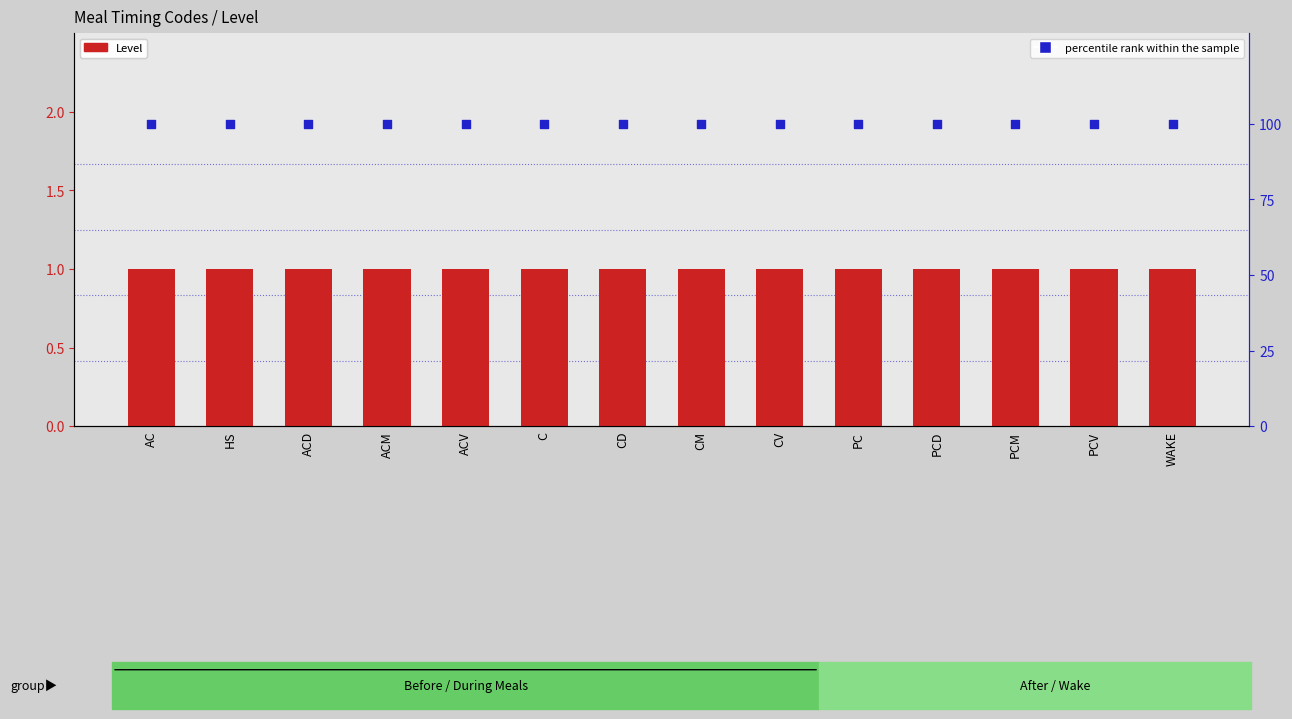

Is the value of Level at CD greater than the value of percentile rank within the sample at WAKE?

No